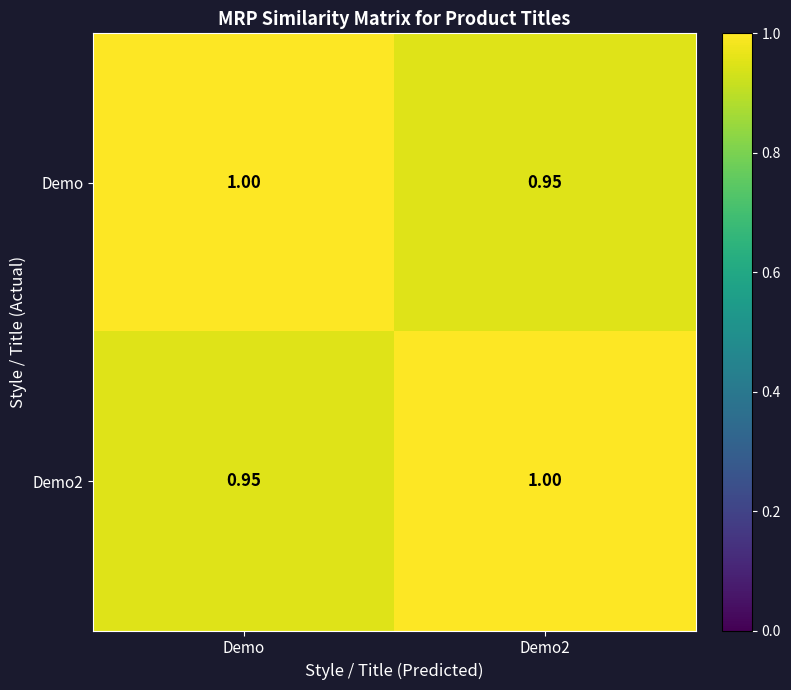

Rank the series at Demo2 from highest to lowest value.

Demo2, Demo